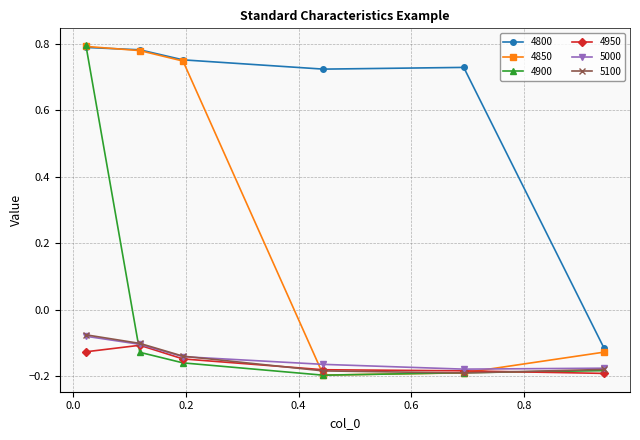

Does the chart have visible grid lines?

Yes